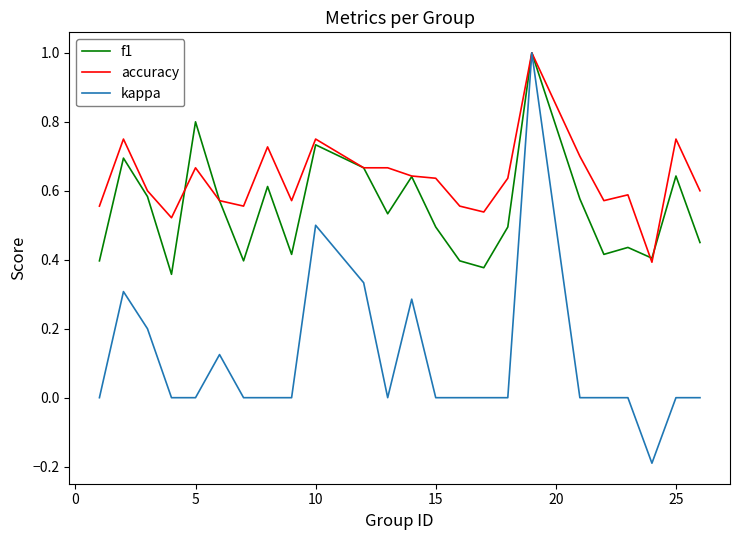

Which series has the largest total across all categories?

accuracy